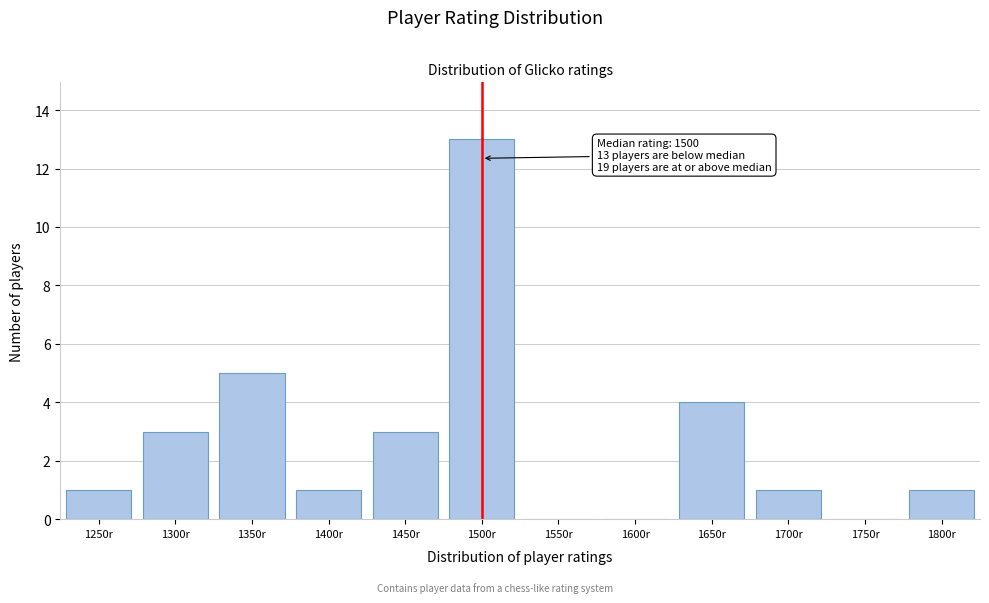

Reading left to right, what are all the values shown in this chart?

1250r=1	1300r=3	1350r=5	1400r=1	1450r=3	1500r=13	1550r=0	1600r=0	1650r=4	1700r=1	1750r=0	1800r=1